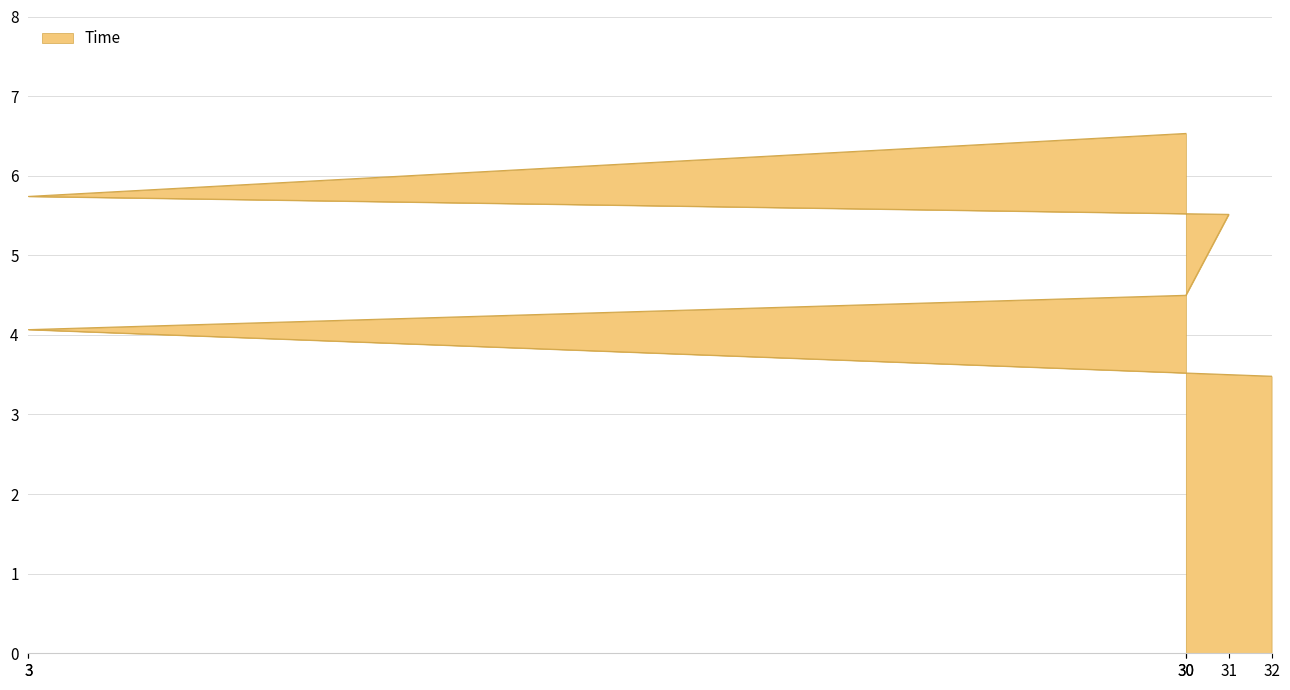

The chart shows a value of 10.2 at 3. True or false?

False